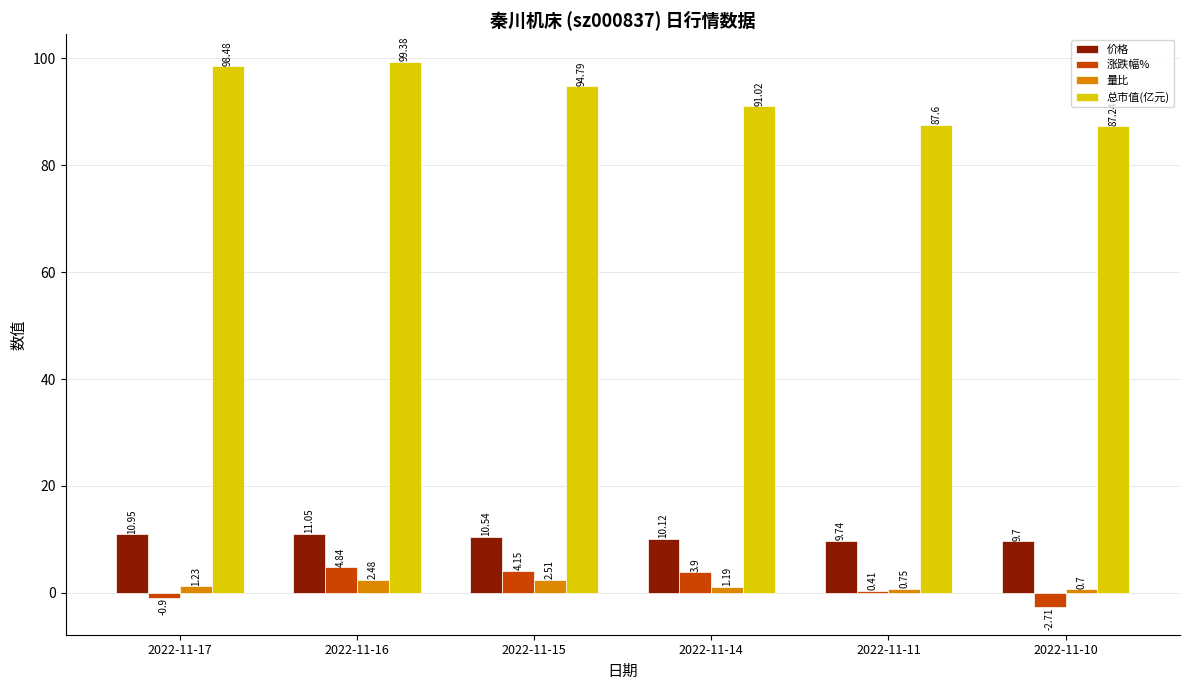

What is the difference between the maximum and minimum values in the 总市值(亿元) series?

12.1